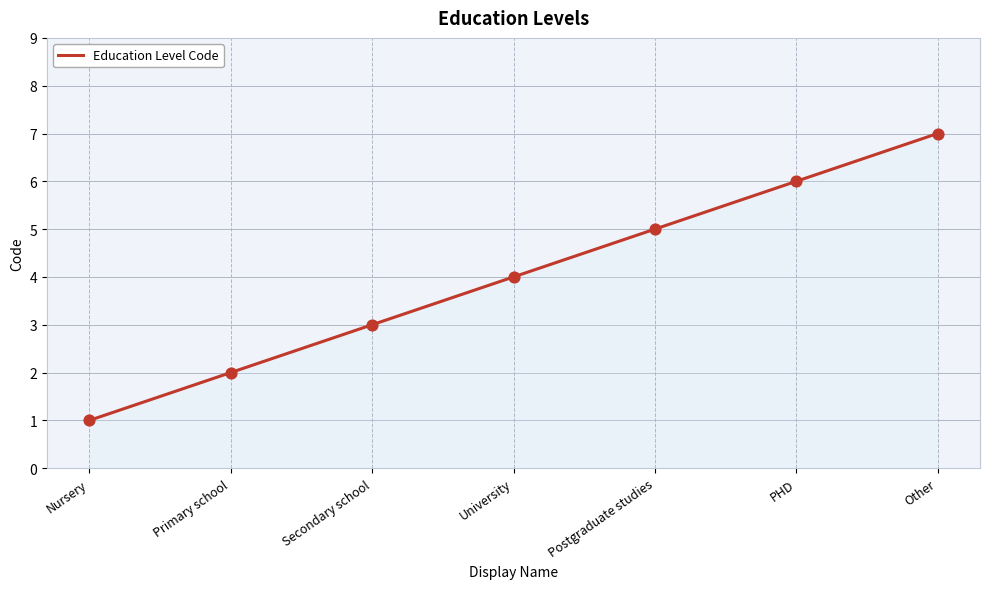

Which has a higher value, Other or PHD?

Other